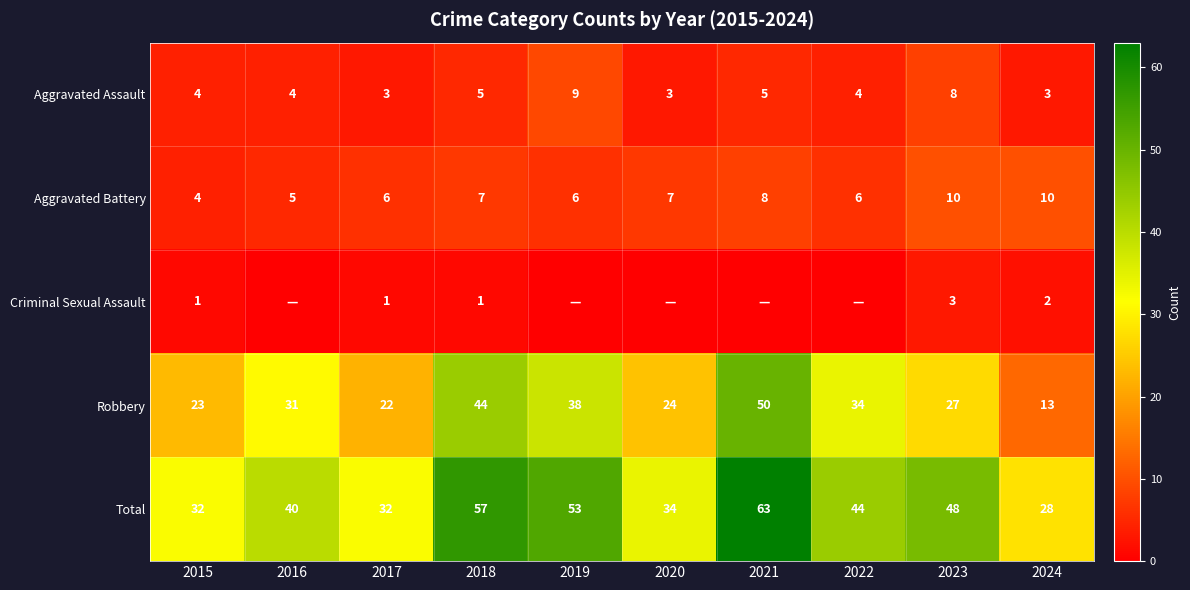

How many data points in Aggravated Assault are less than 4?

3